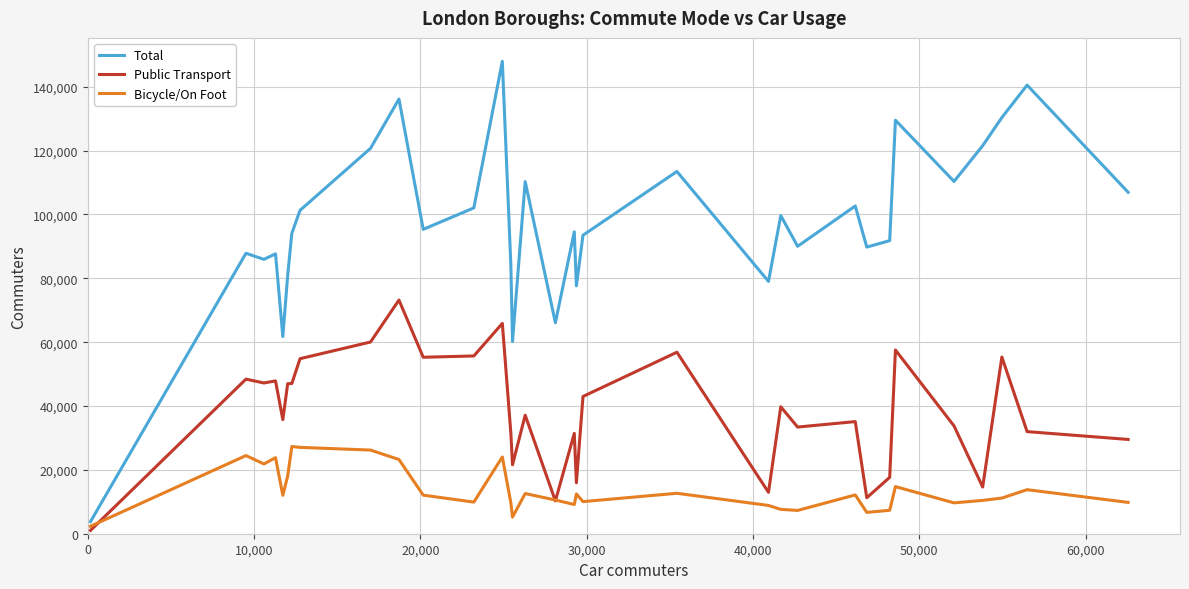

Which series has the widest spread of values?

Total